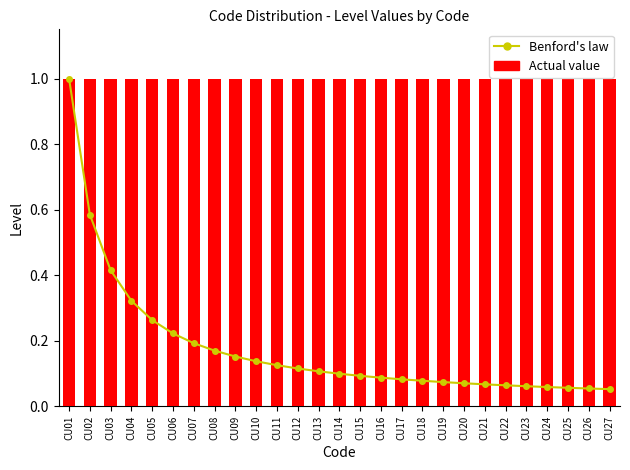

What is the sum of the Benford's law values at CU15 and CU11?

0.2